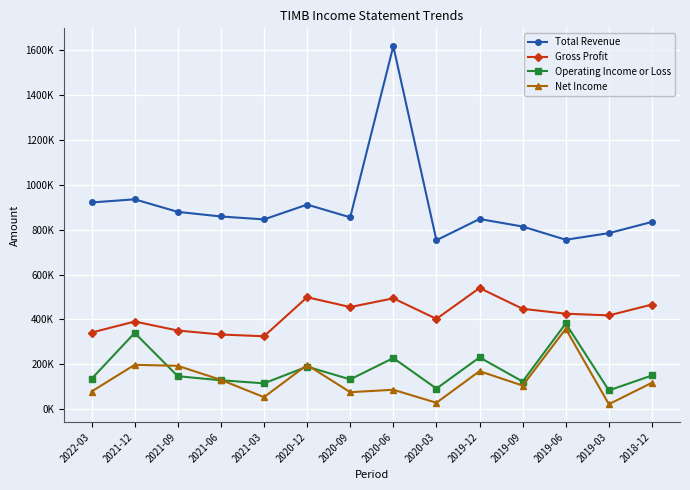

True or false: Net Income has more than 2 points higher than both neighbors.

True